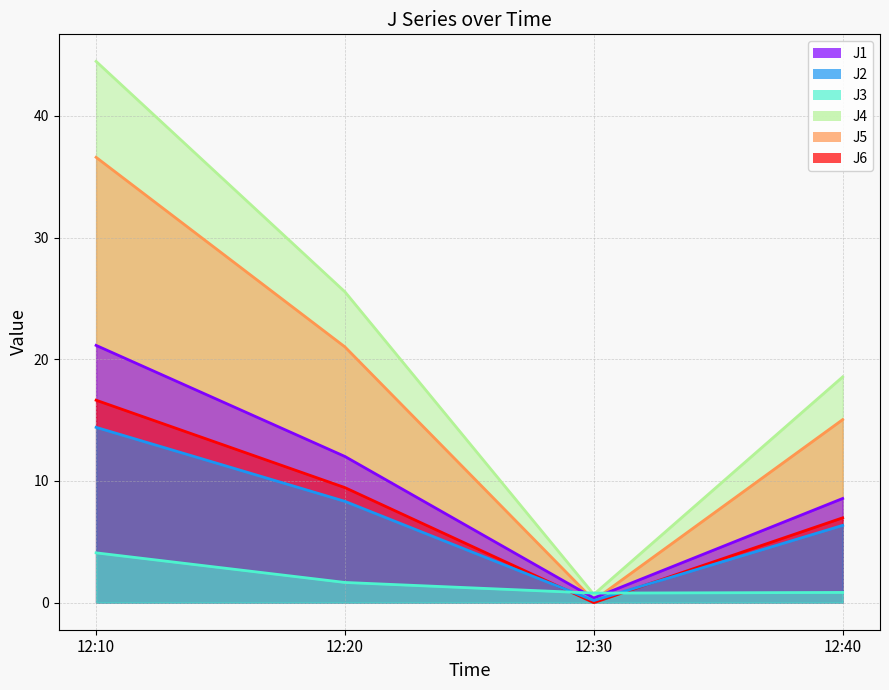

At which category does J6 reach its first local valley?

12:30